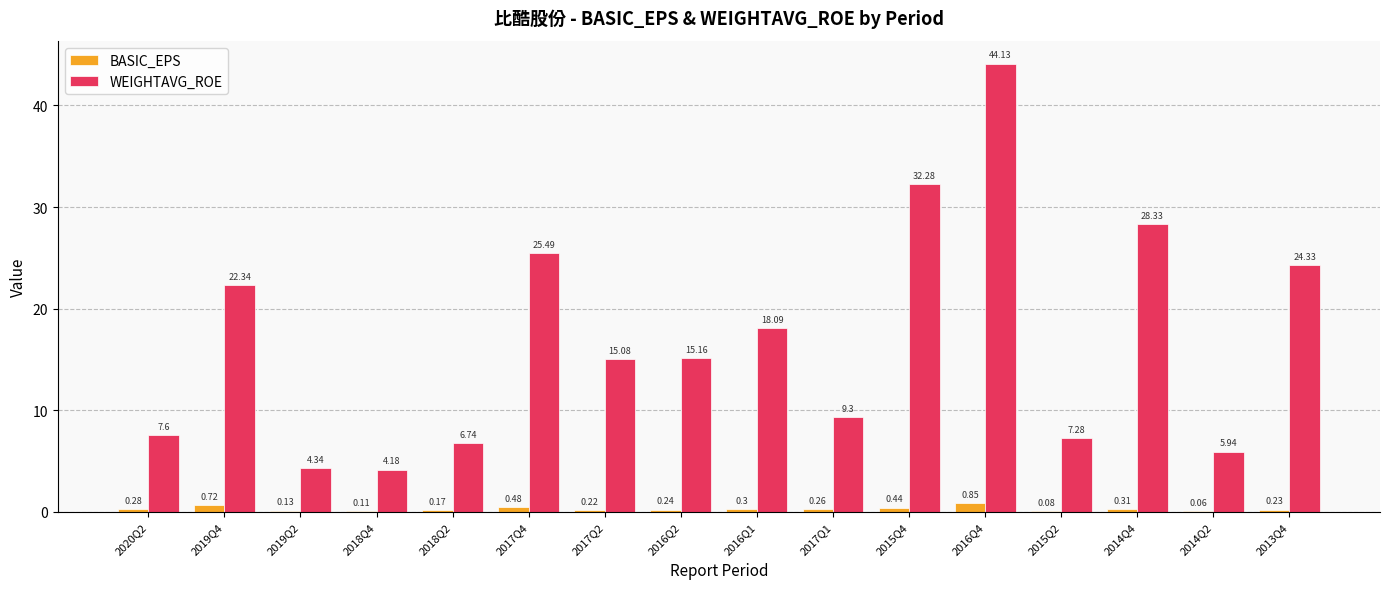

Which series has the largest total across all categories?

WEIGHTAVG_ROE